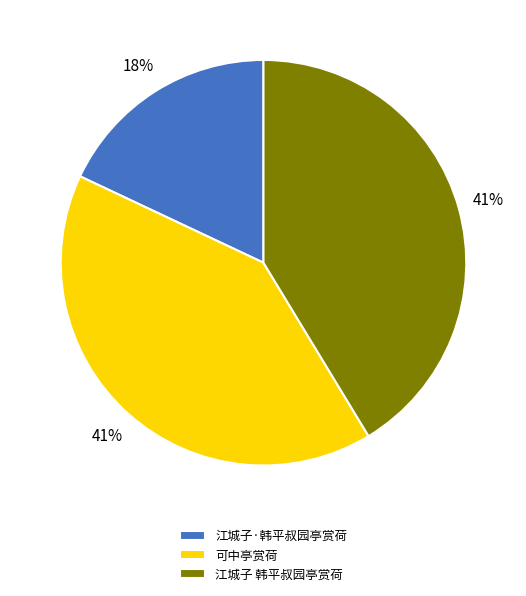

What is the smallest slice in the pie chart?

江城子·韩平叔园亭赏荷